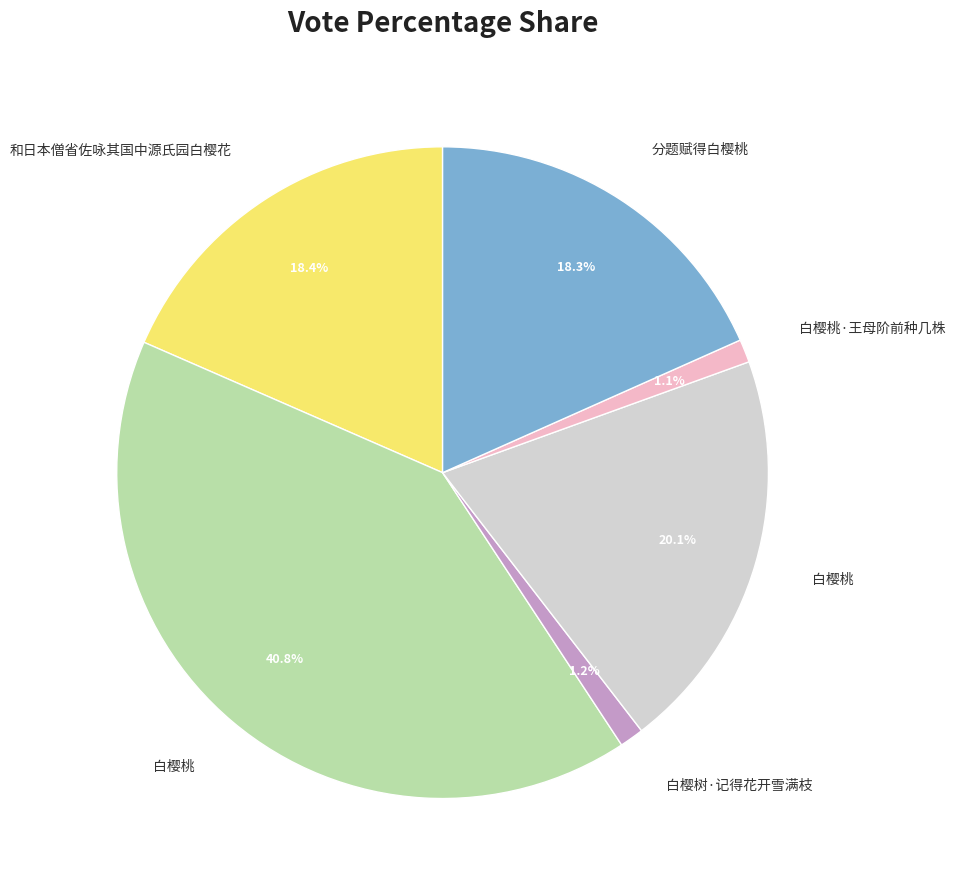

Count the number of slices in the pie.

6